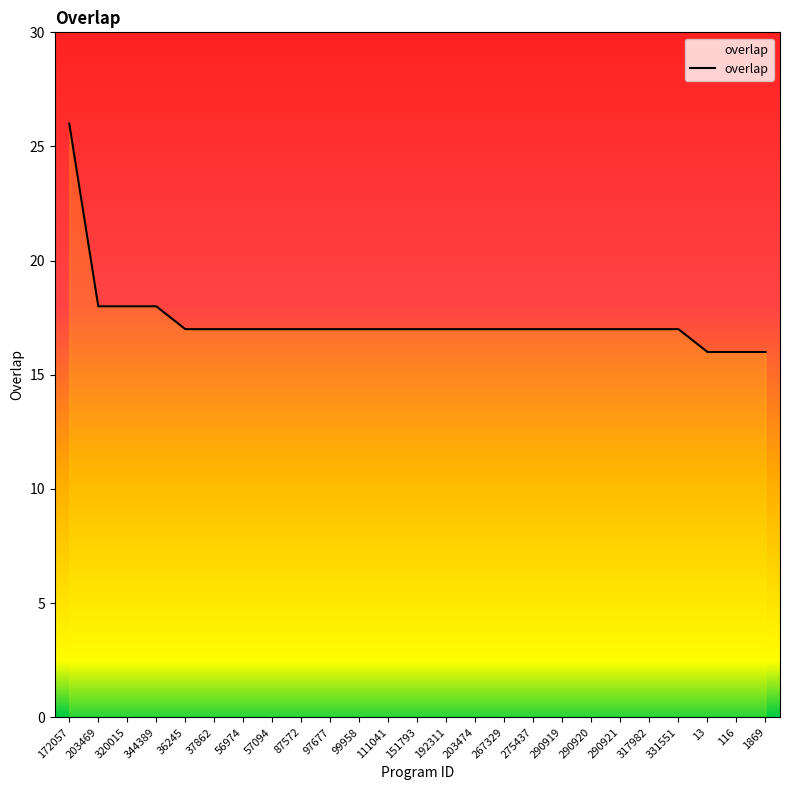

Is this an area chart (filled region under the line)?

No